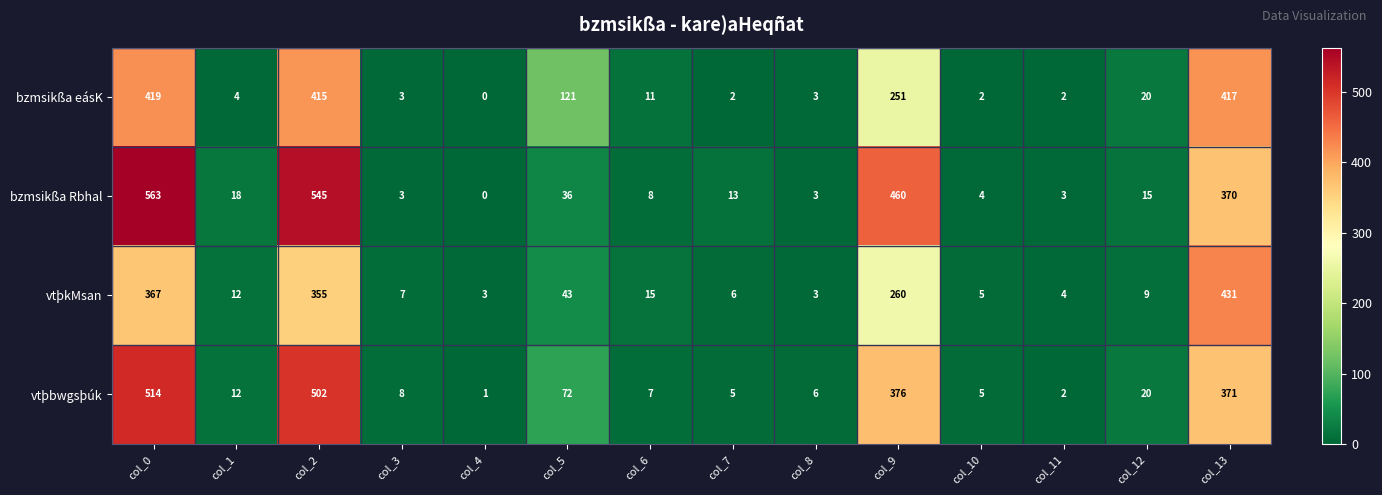

Rank the series by their maximum value, from highest to lowest.

bzmsikßa Rbhal, vtþbwgsþúk, vtþkMsan, bzmsikßa eásK